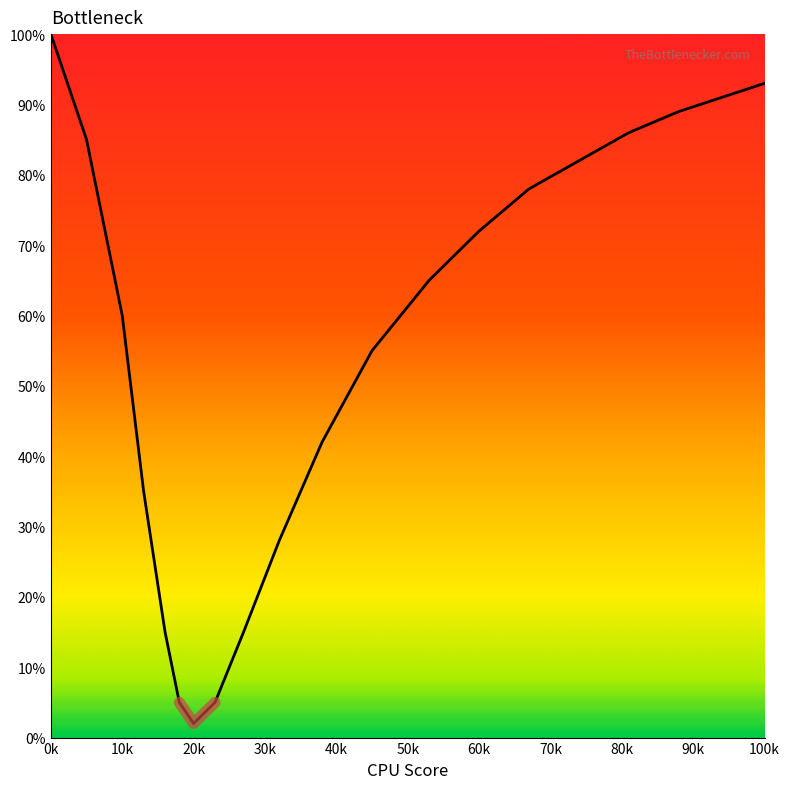

Is this an area chart (filled region under the line)?

No